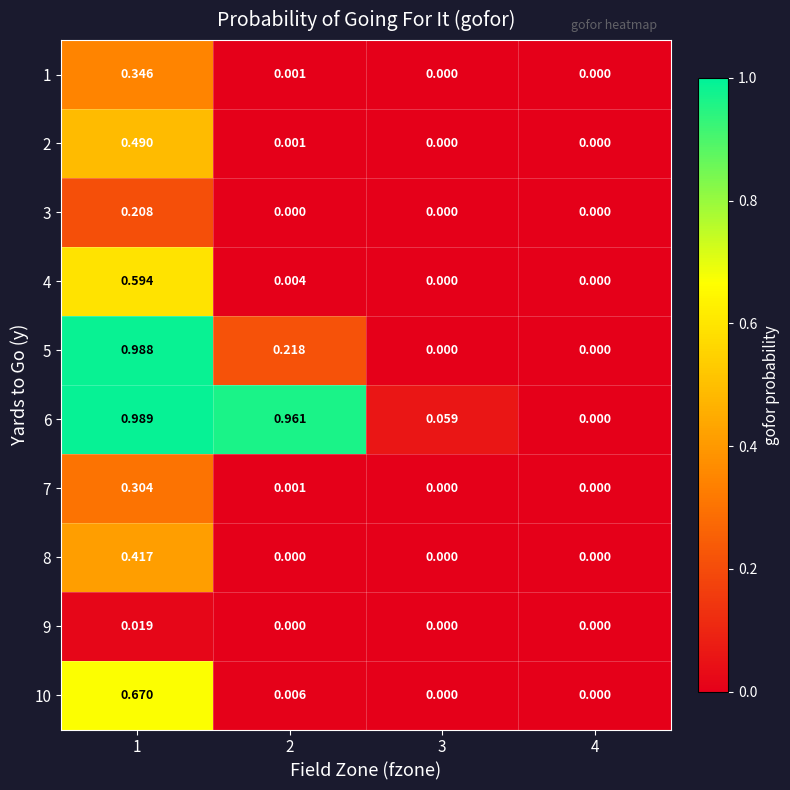

Is the value of 3 at 4 greater than the value of 10 at 2?

No